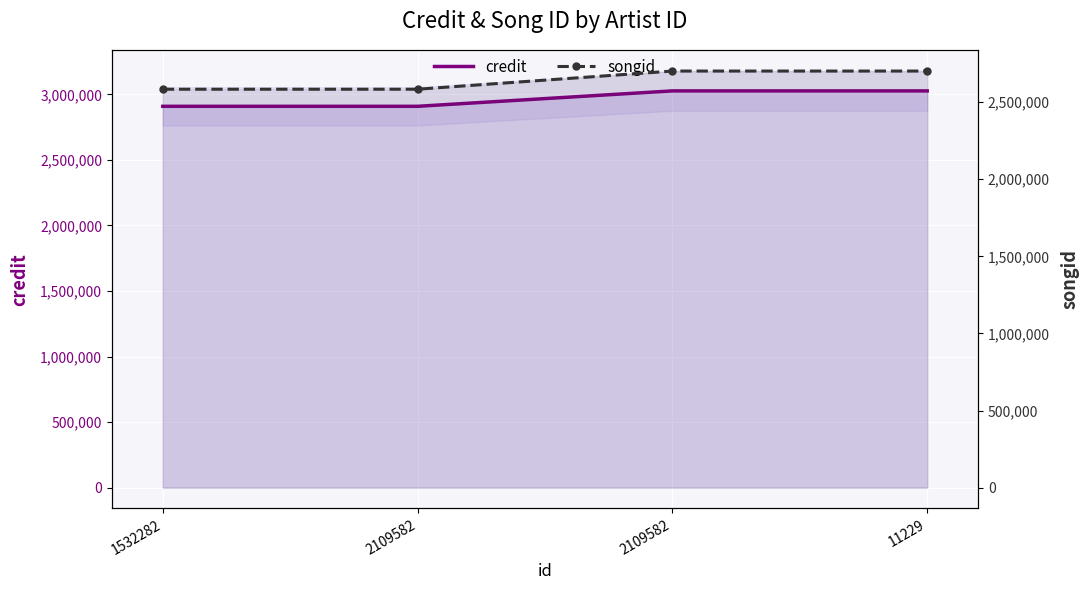

True or false: credit has a value of 5014396 at 11229.

False